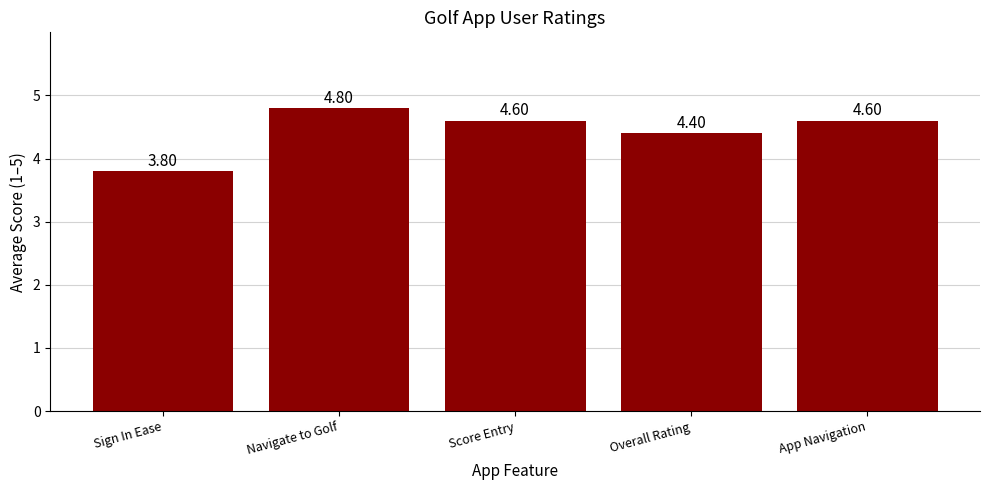

At which category does the chart reach its peak across all series?

Navigate to Golf